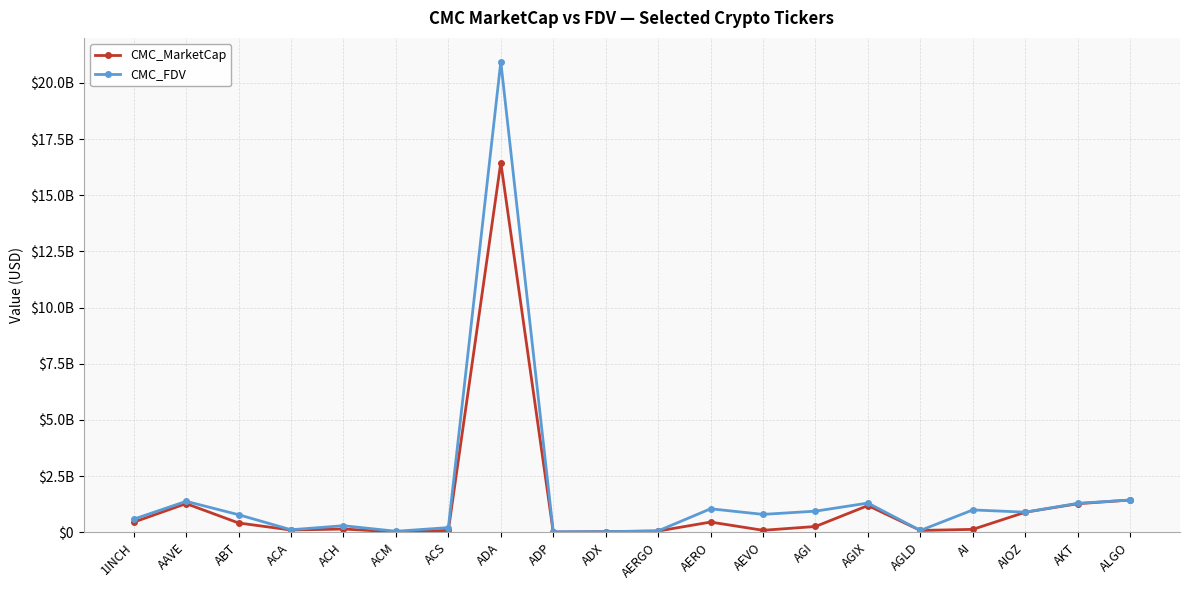

What is the smallest value displayed?

7314231